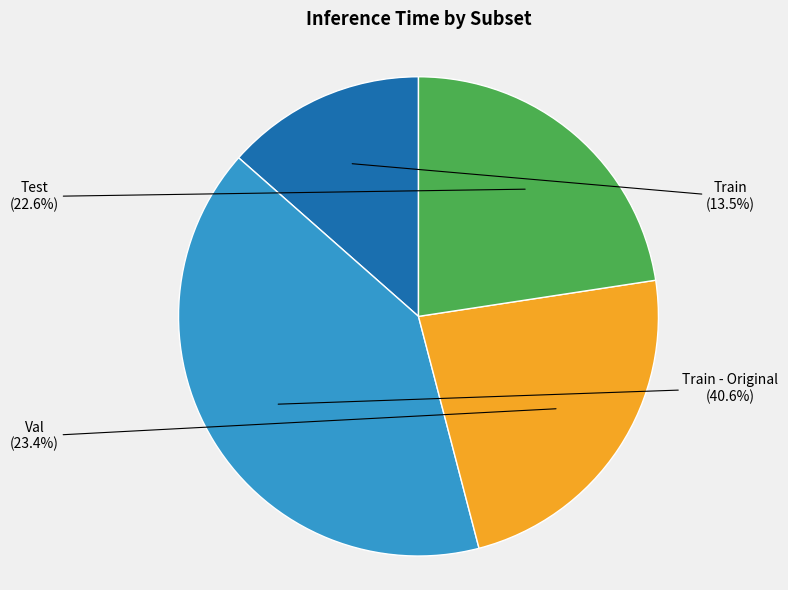

Is there any slice that represents more than half of the pie?

No